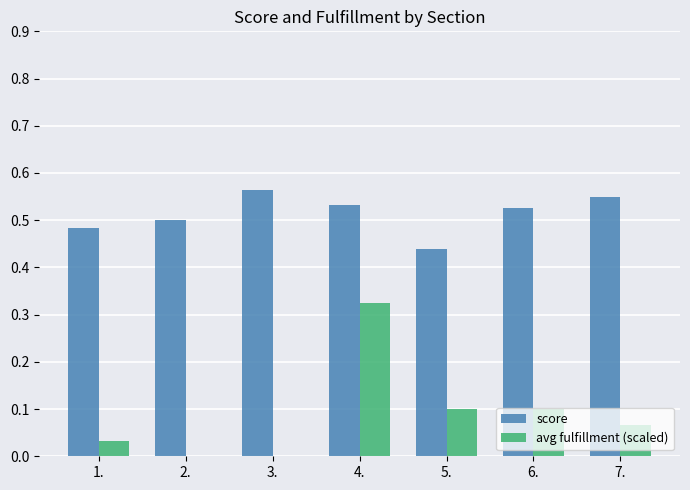

Are the bars horizontal?

No